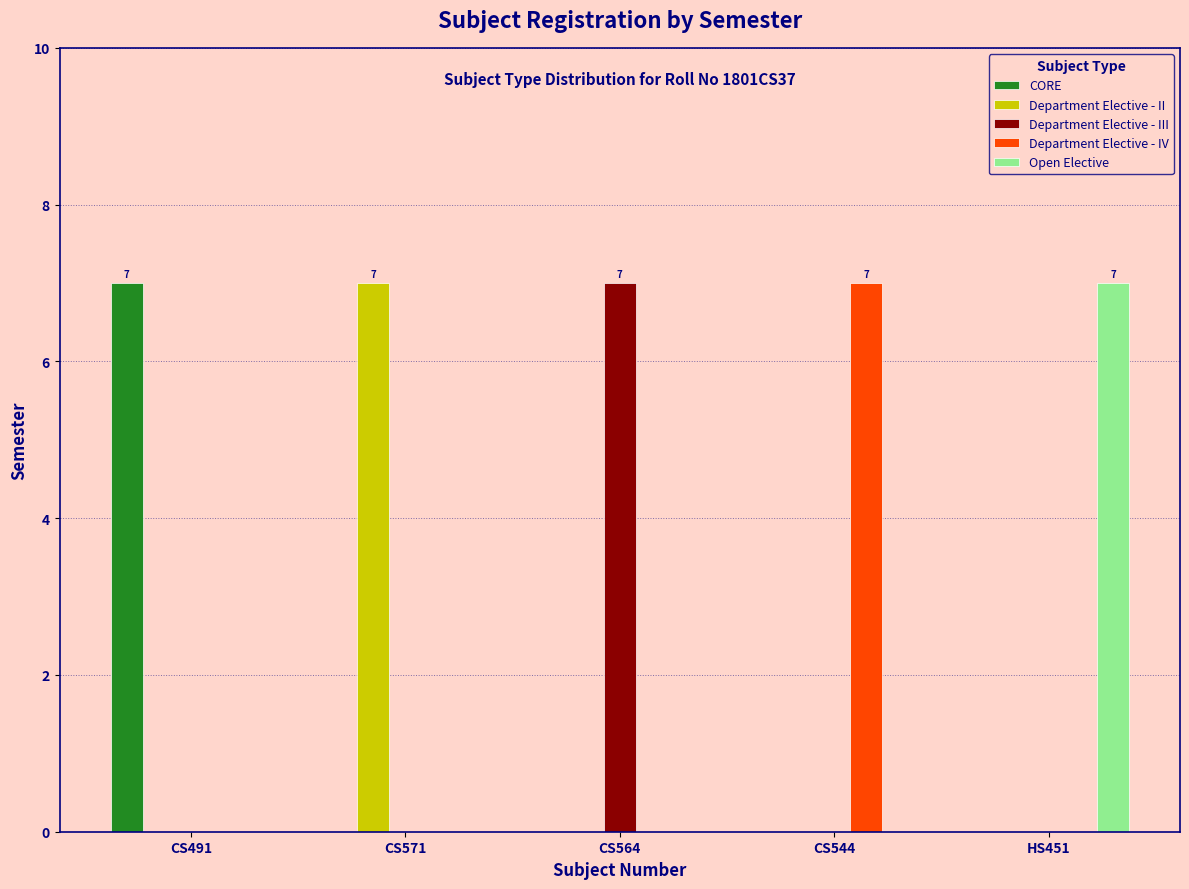

What is the sum of all Department Elective - II values?

7